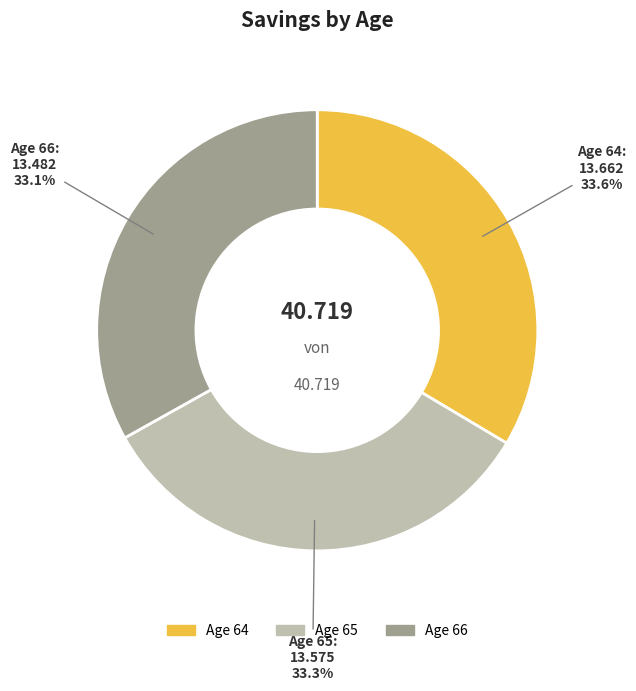

Is there any slice that represents more than half of the pie?

No